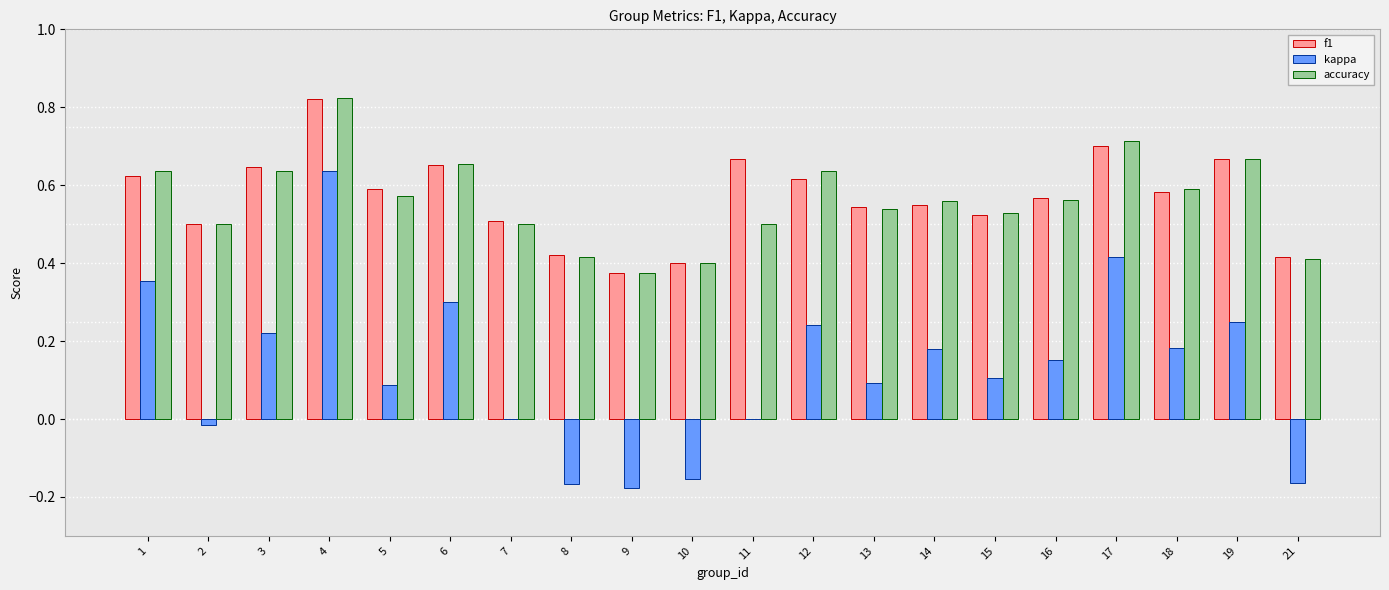

What is the sum of all kappa values?

2.5